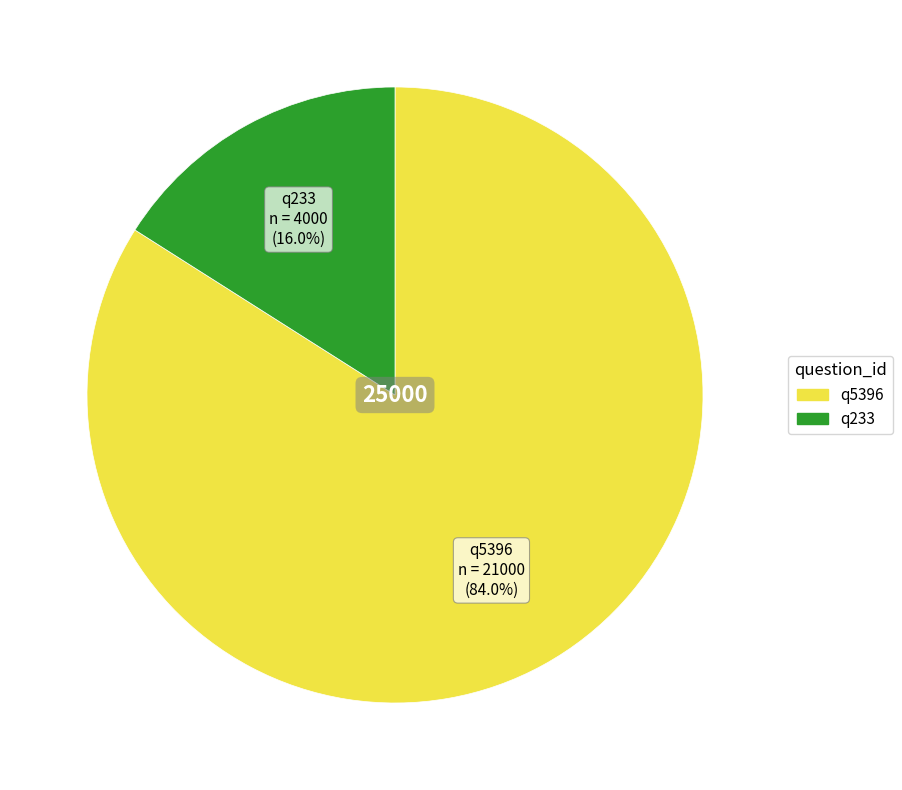

Is q233 the majority of the pie?

No